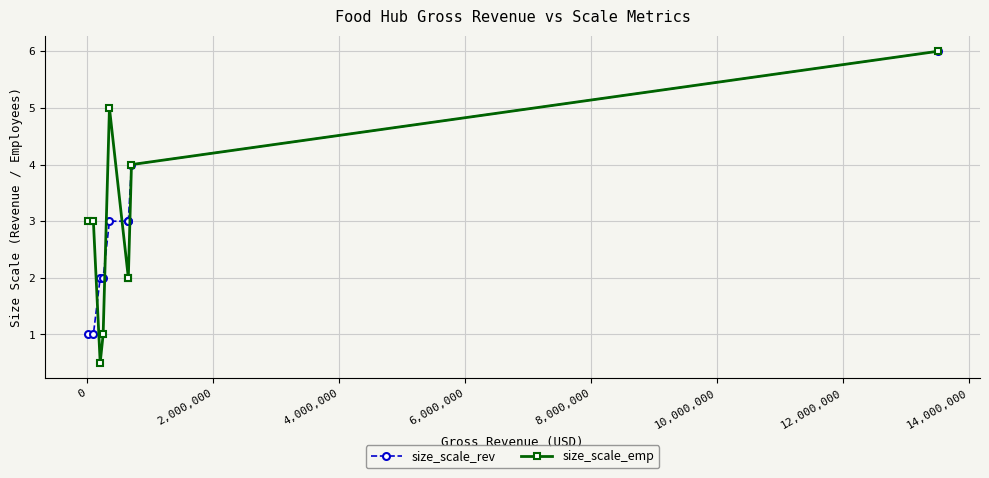

True or false: size_scale_rev has a value of 0.5 at -2,000,000.

False